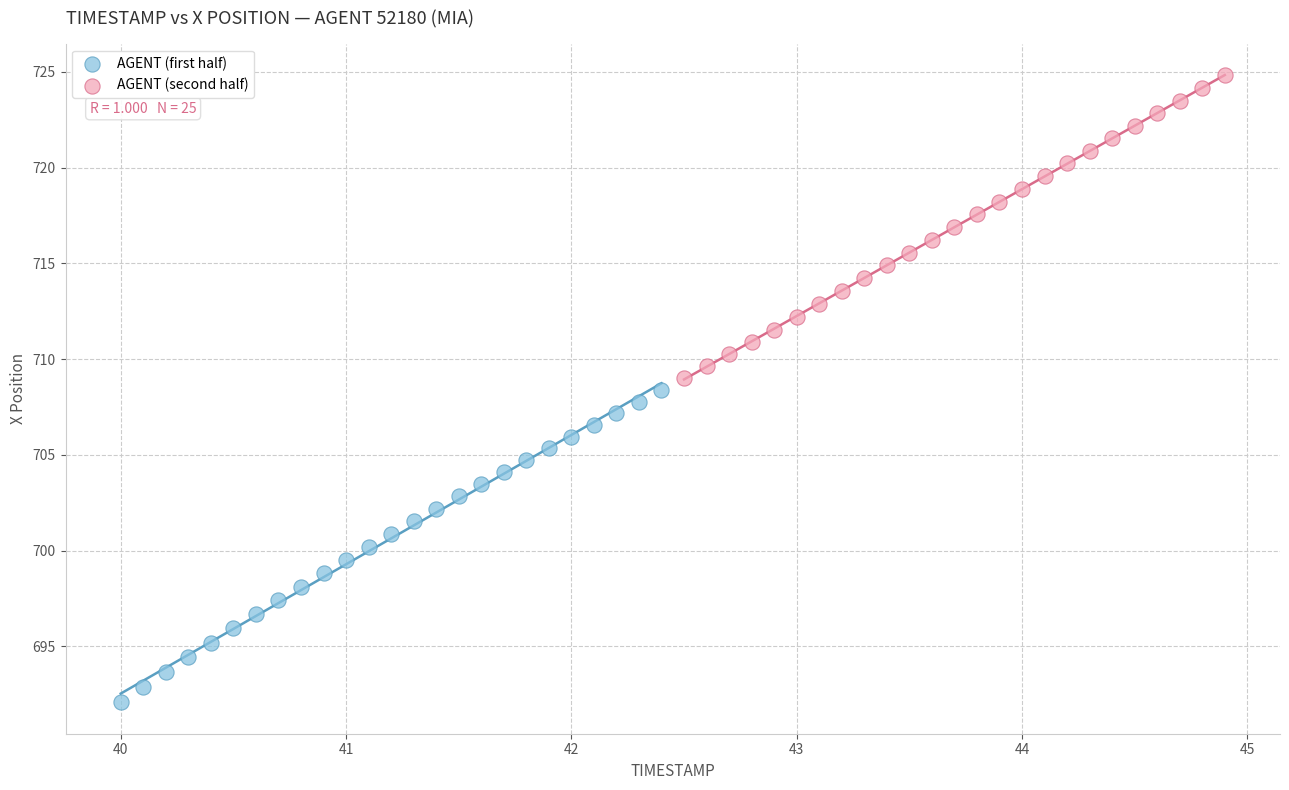

What are all the series names shown in the legend?

AGENT (first half), AGENT (second half)